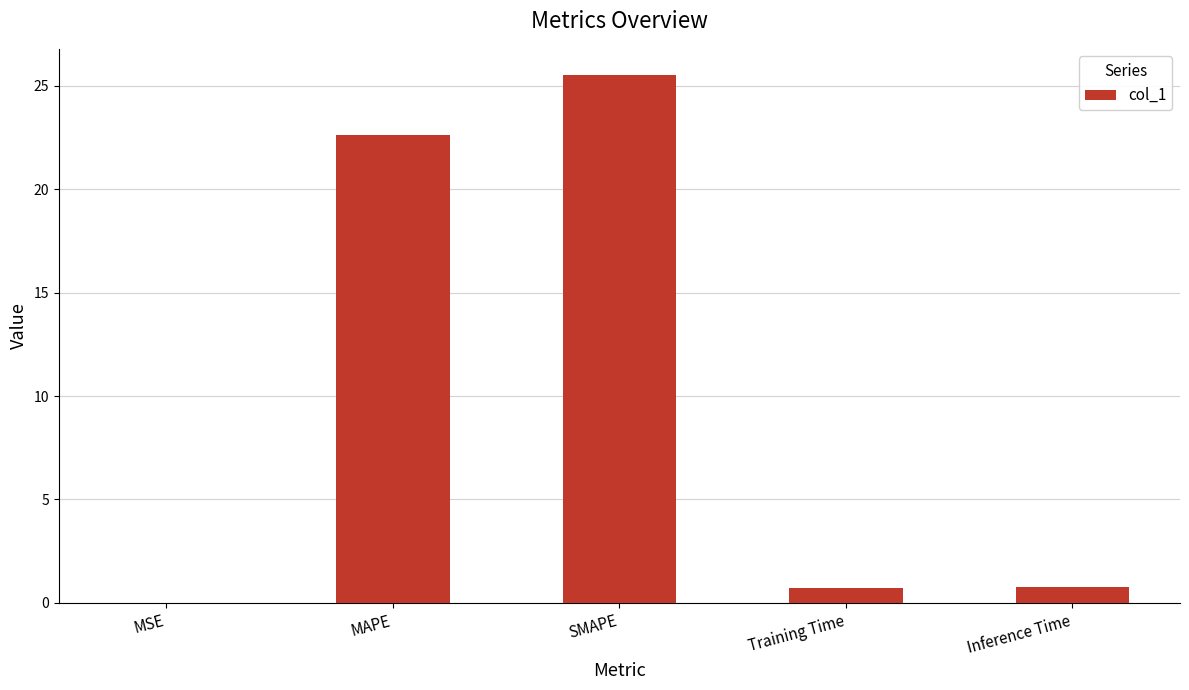

What is the sum of the values at MAPE and SMAPE?

48.1